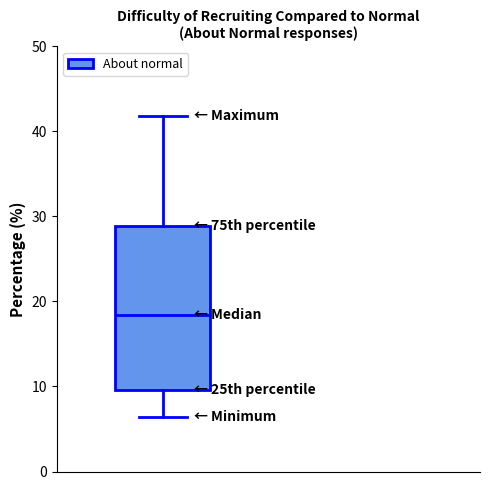

Transcribe this box plot: give where the median line is, the range the box spans, and where the two whiskers end, as read against the y-axis. The values are not printed on the chart, so give them approximately, as read against the axis.

median 18, box 10 to 29, whiskers 6 to 42